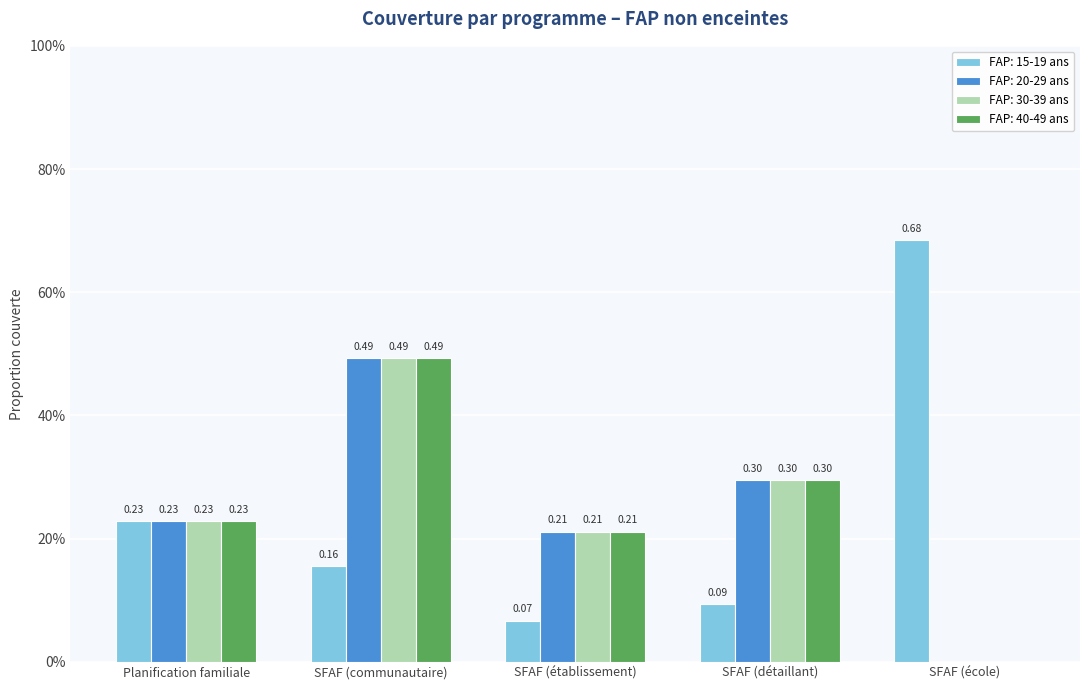

Between SFAF (détaillant) and SFAF (école), which series saw the biggest shift?

FAP: 15-19 ans